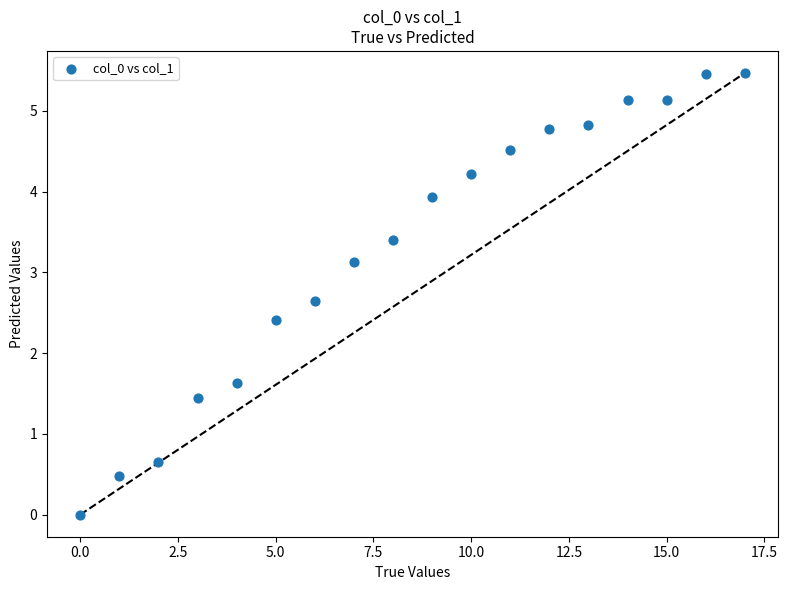

What is the range of Y values (max minus min)?

5.5